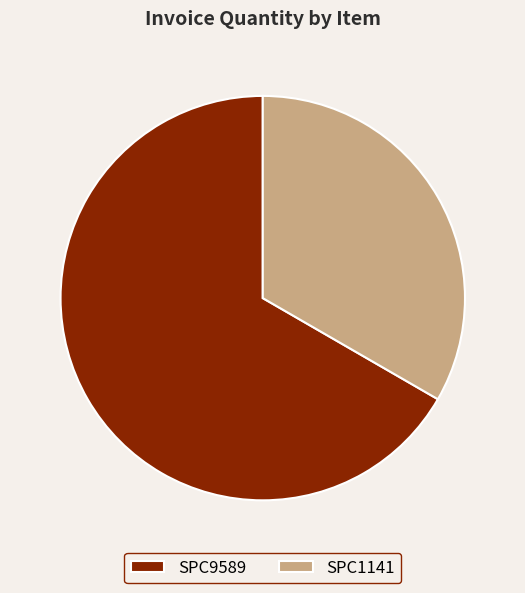

True or false: SPC9589 accounts for 67% of the total.

True